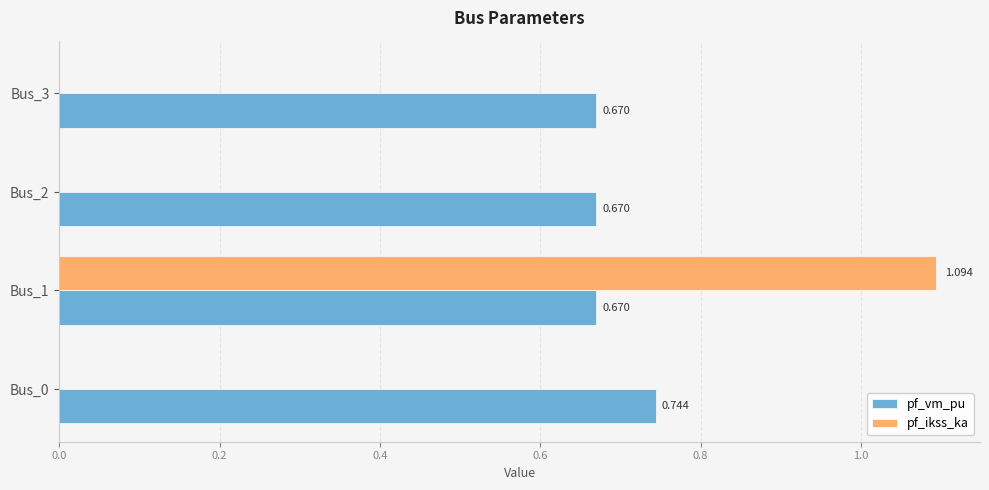

Is the value of pf_ikss_ka at Bus_1 greater than the value of pf_vm_pu at Bus_1?

Yes